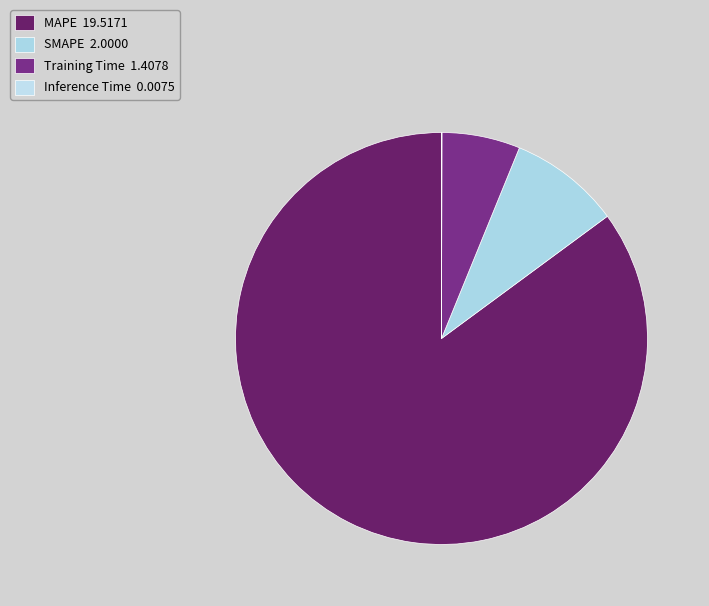

Count the number of slices in the pie.

4